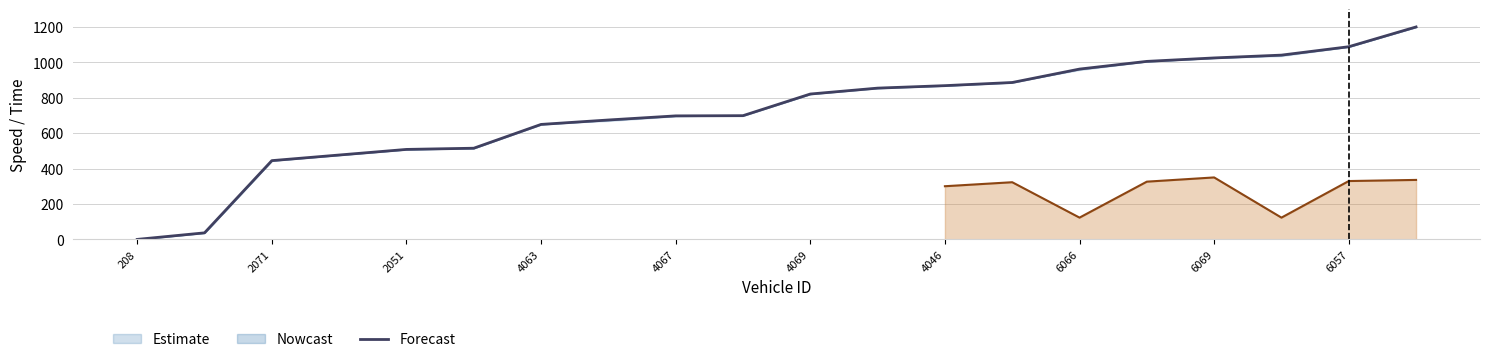

Where does the data first go above 821?

4069